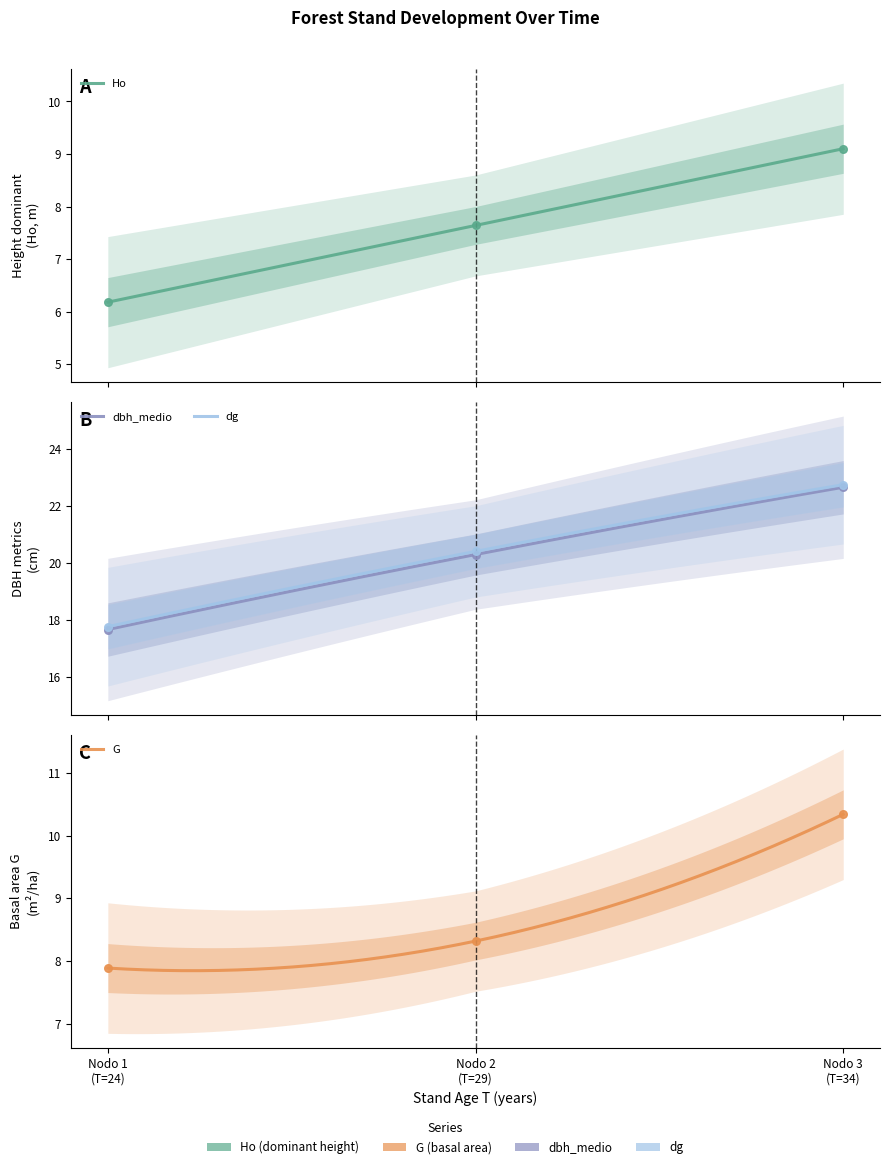

What are all the series names shown in the legend?

Ho, G, dbh_medio, dg